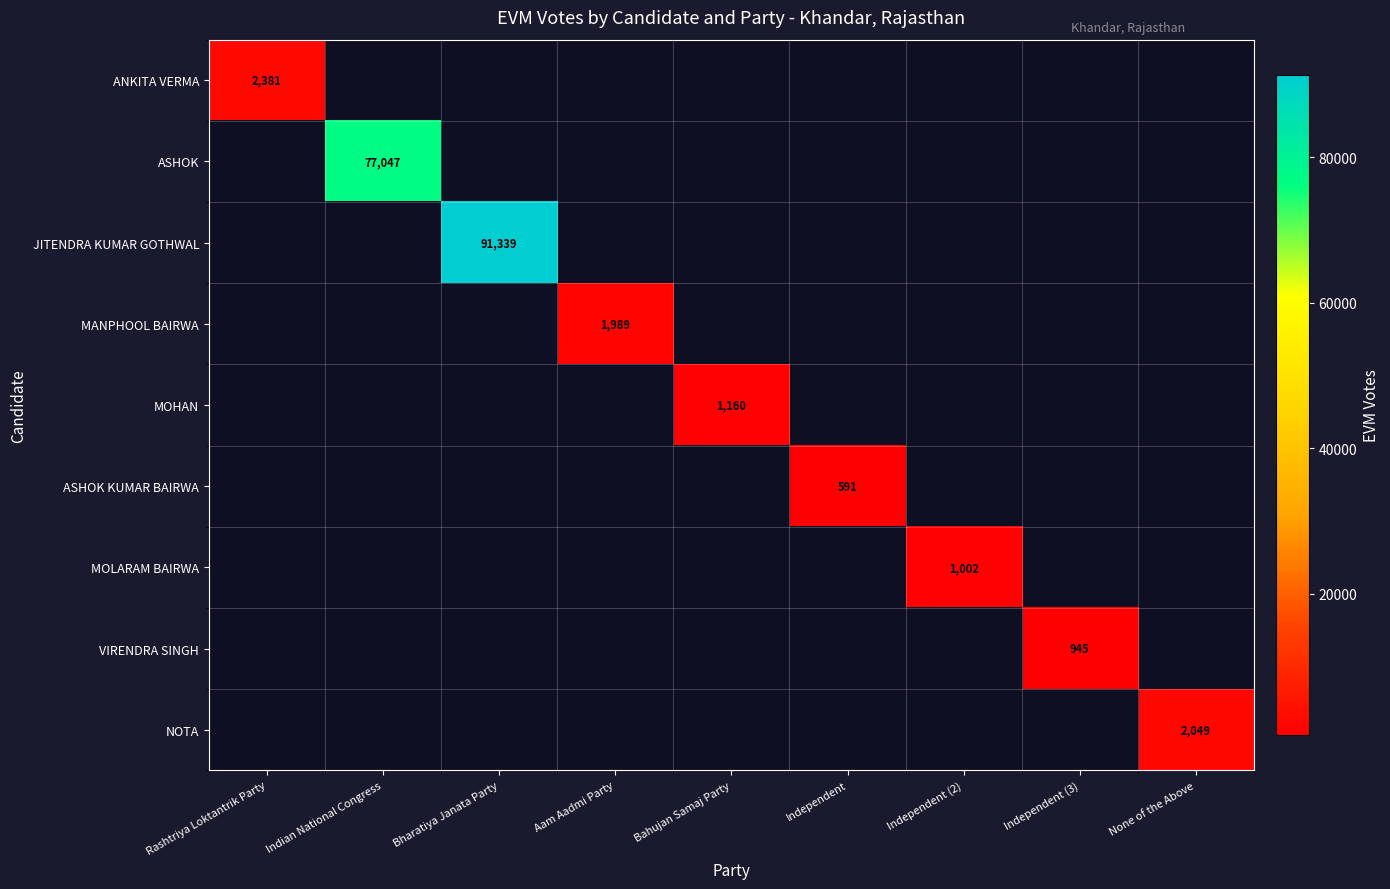

How many distinct data groups are displayed?

9